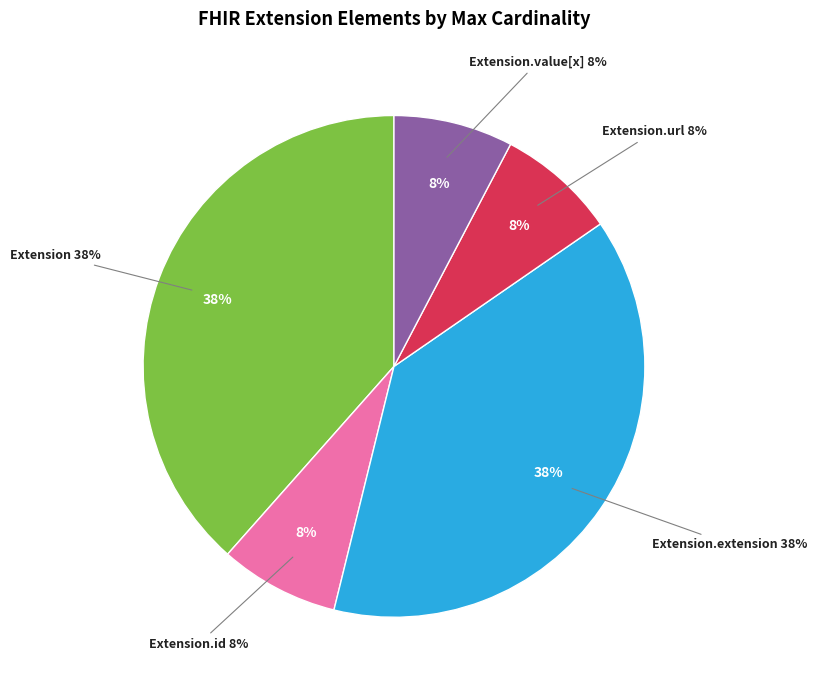

Count the number of slices in the pie.

5